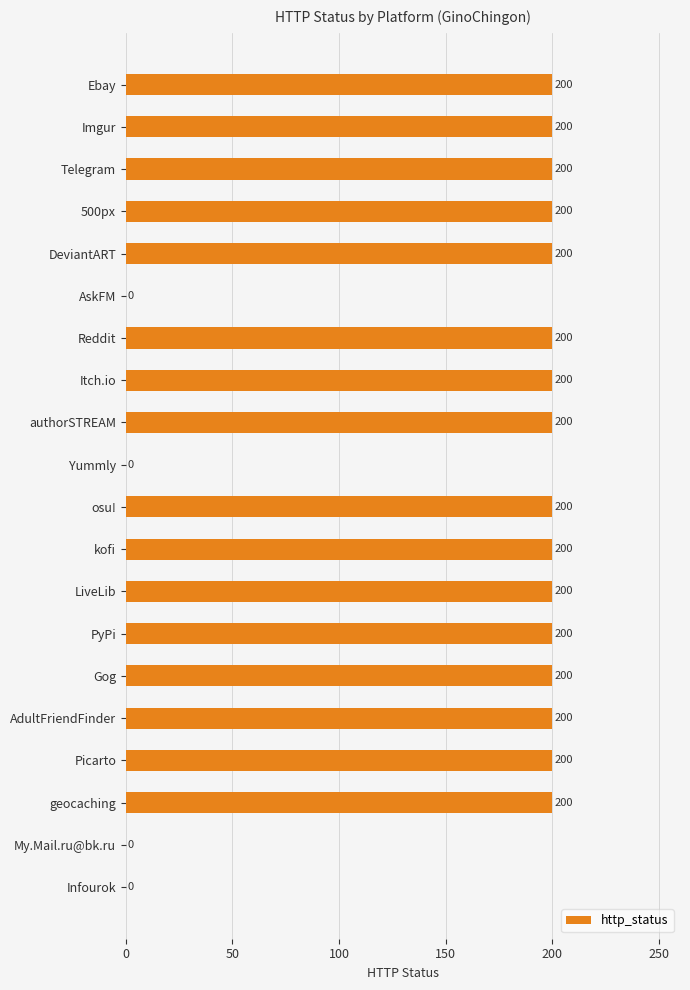

True or false: the data shows 200 at authorSTREAM.

True